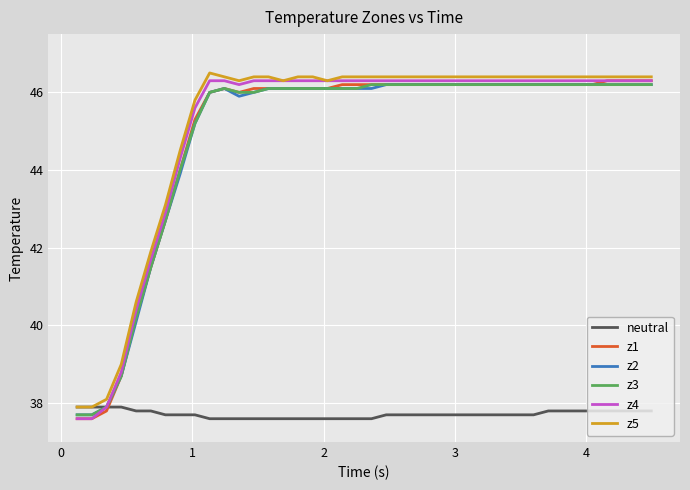

What is the minimum value for z2?

37.7